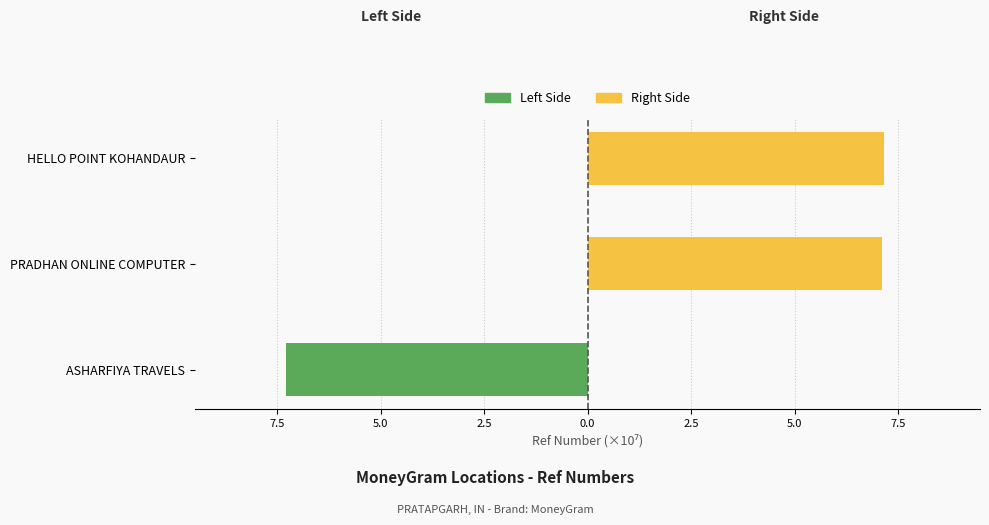

What is the sum of all Left Side values?

-7.3